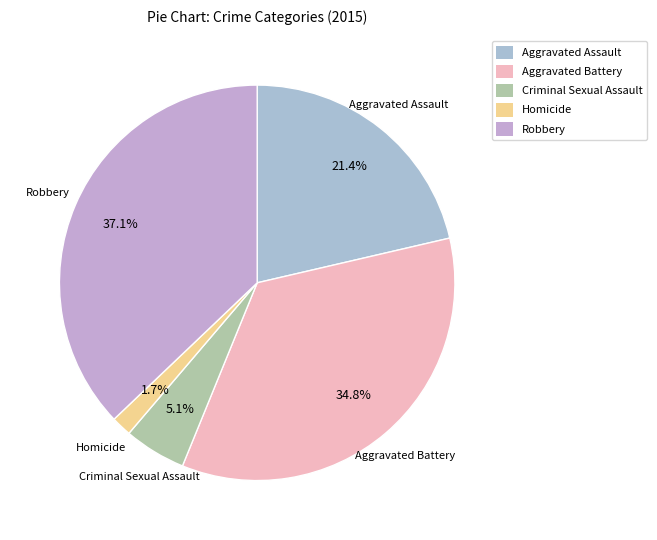

Is there any slice that represents more than half of the pie?

No